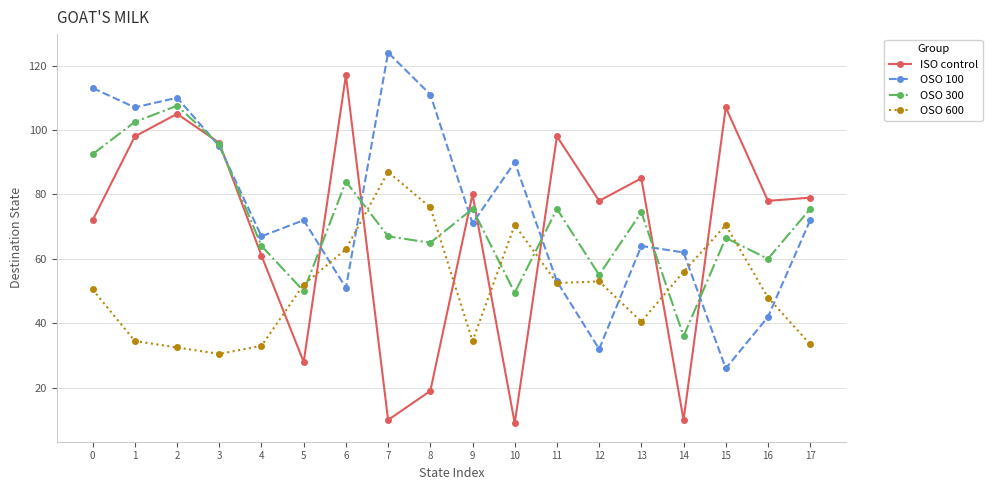

How many interior local valleys does the OSO 300 series have?

6